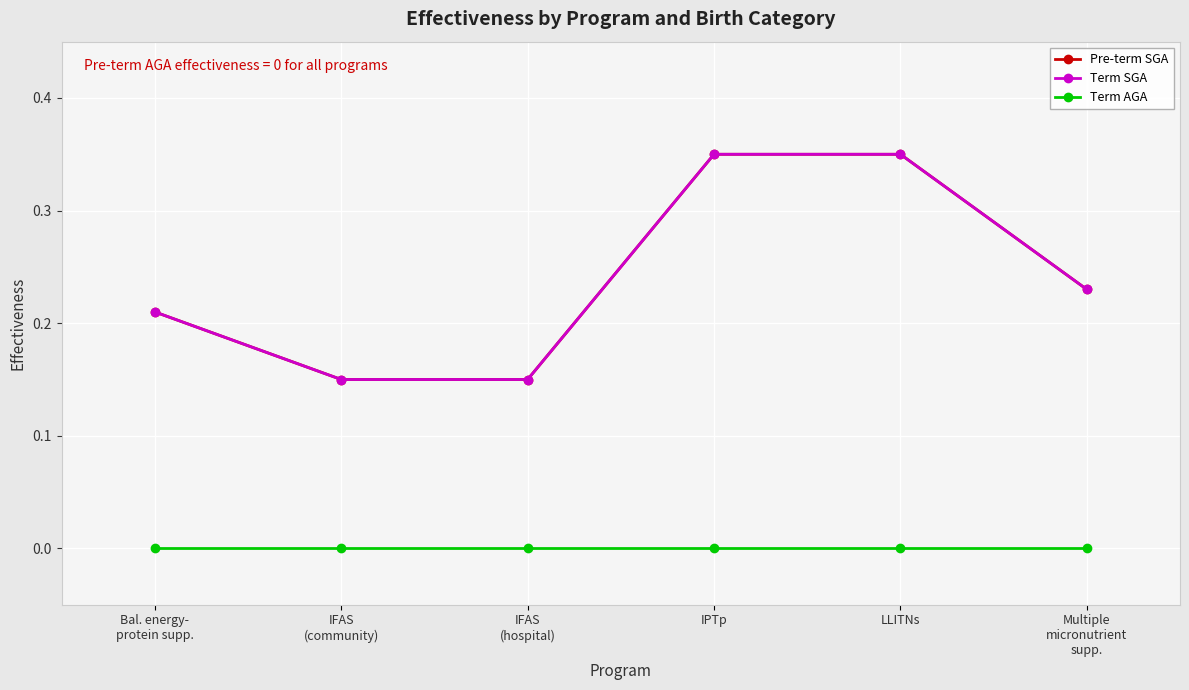

Does the chart have visible grid lines?

Yes